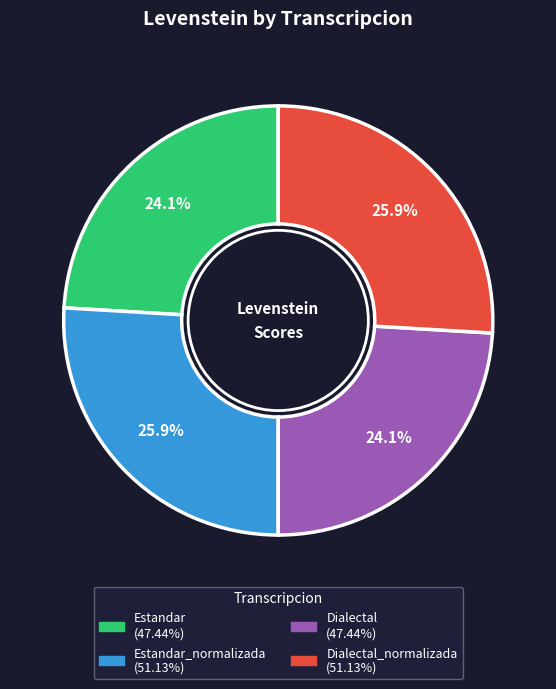

Does any single category account for the majority?

No